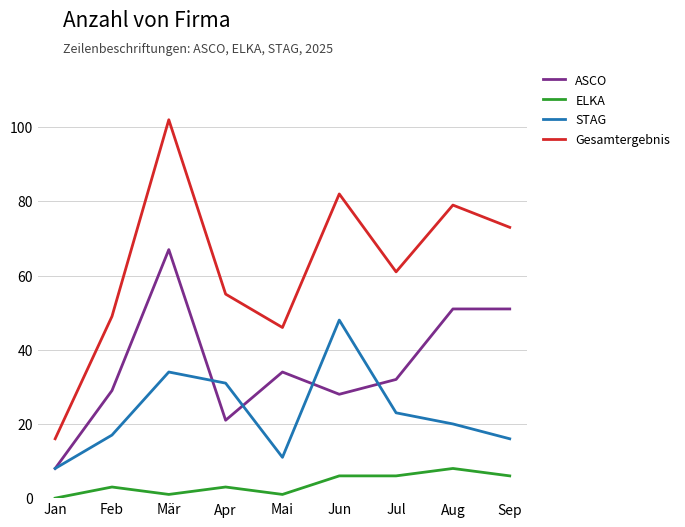

What is the minimum value for ASCO?

8